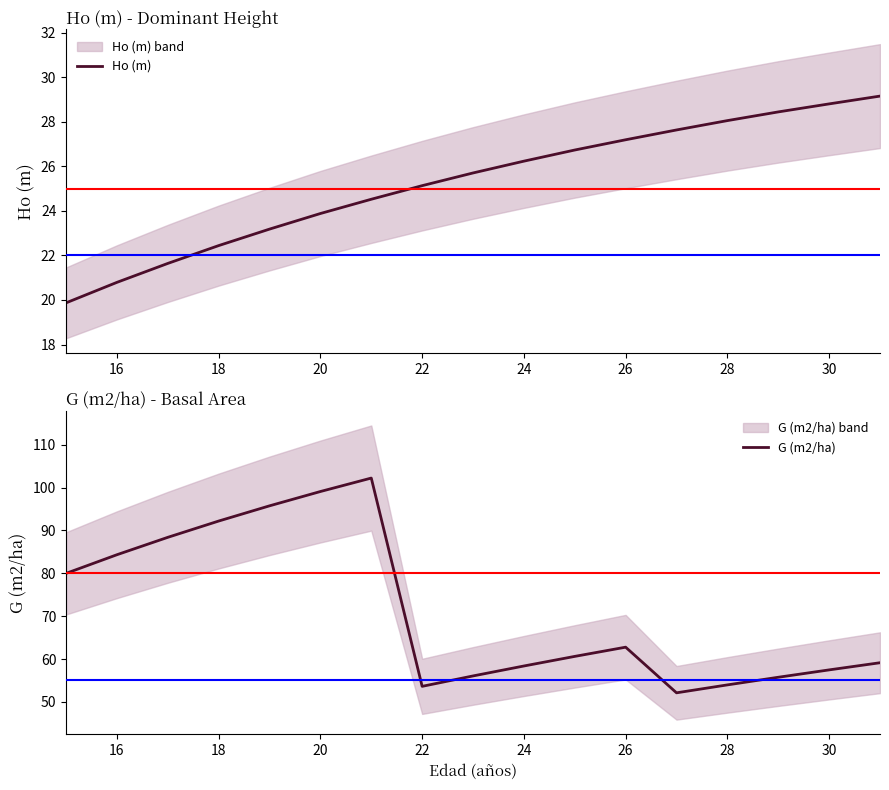

What is the highest value of the G (m2/ha) series?

102.2